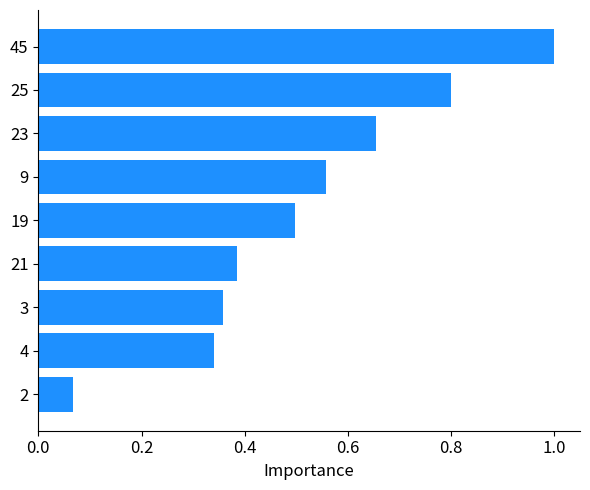

The chart shows a value of 0.2 at 21. True or false?

False